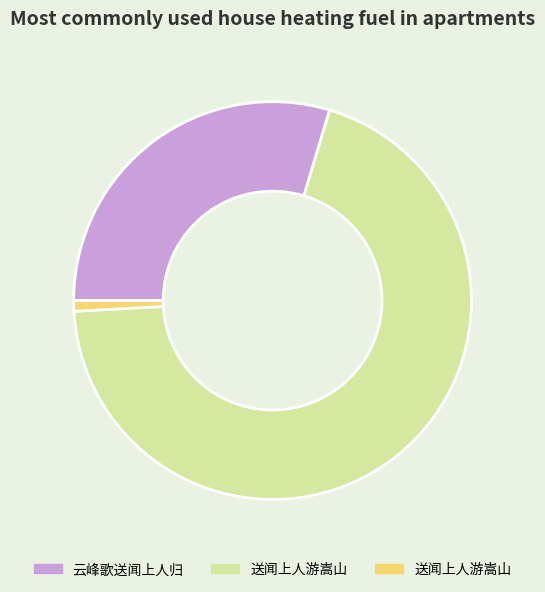

Which category has the smallest portion of the pie?

送闻上人游嵩山